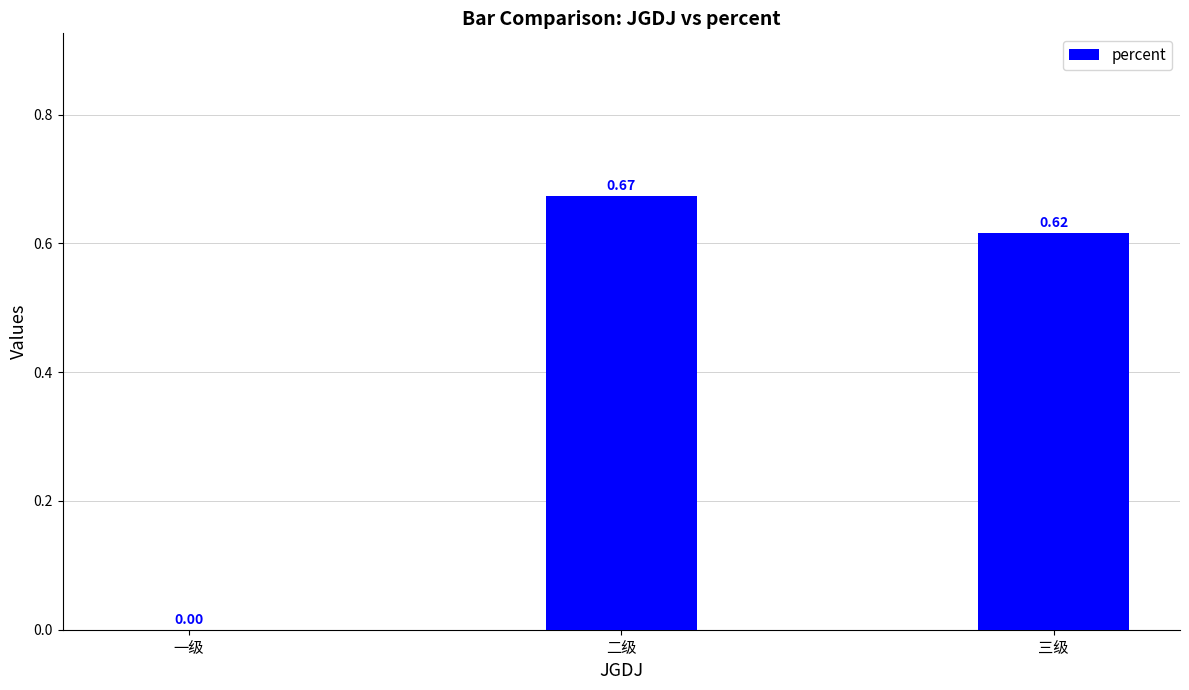

What is the sum of all values?

1.3